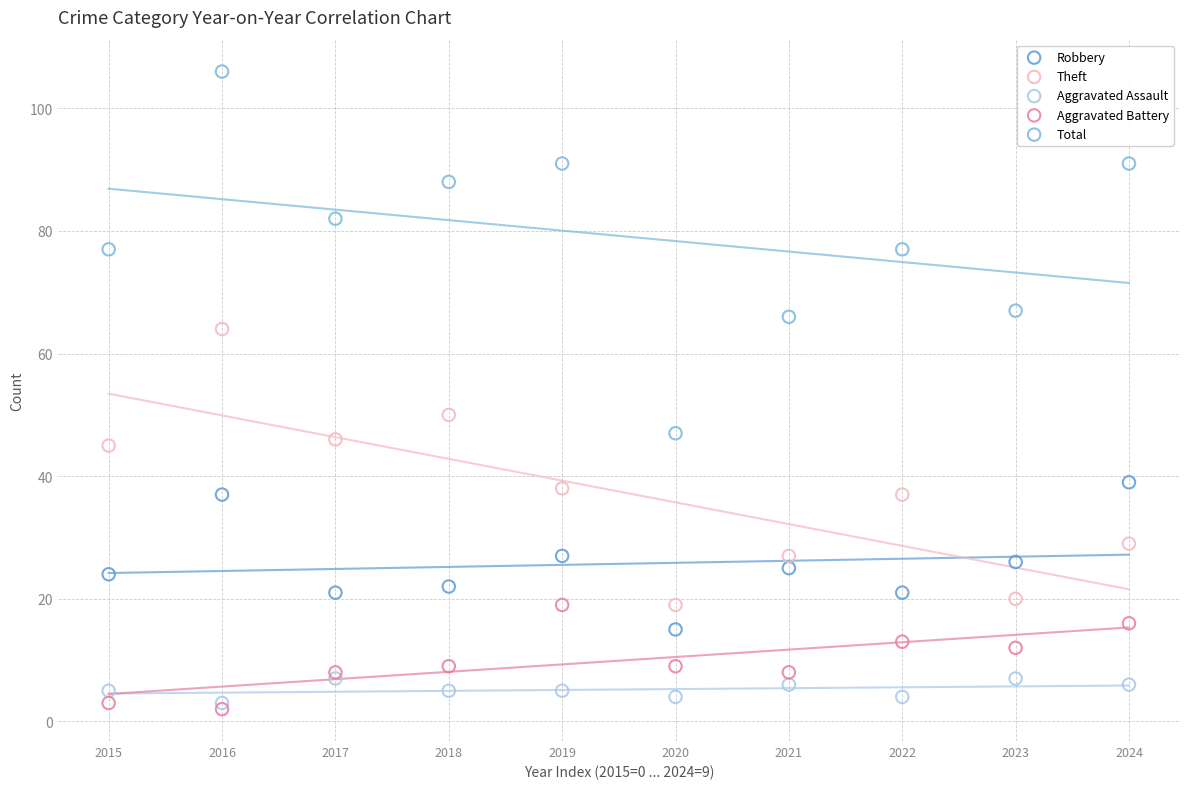

Which series reaches the minimum Y coordinate?

Aggravated Battery